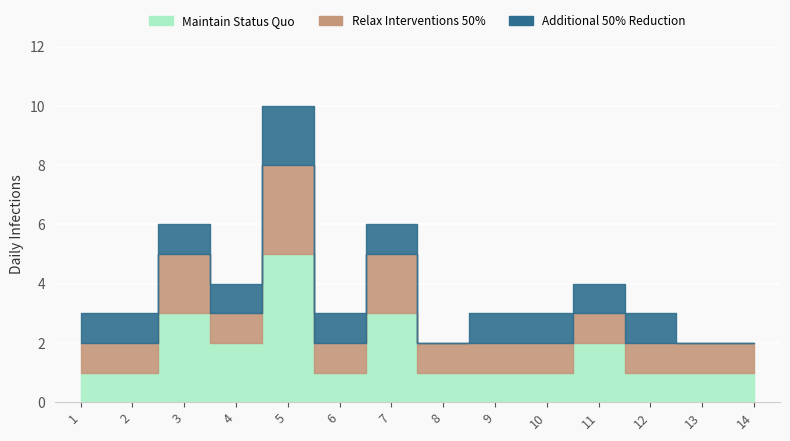

What is the value of the Maintain Status Quo point at the 3rd from the left?

3